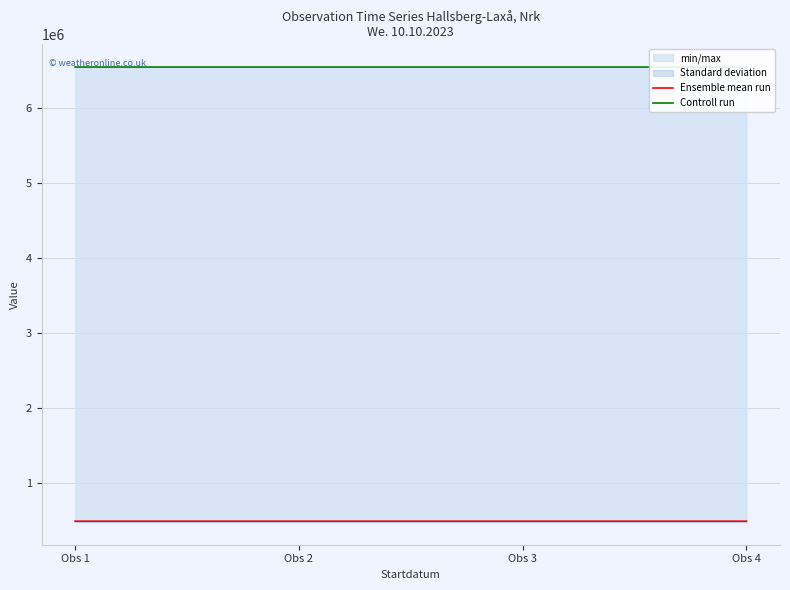

Reading right to left, extract all data points from this chart.

Ensemble mean run: 495028	495039	495046	495031
Controll run: 6542146	6542148	6542160	6542136